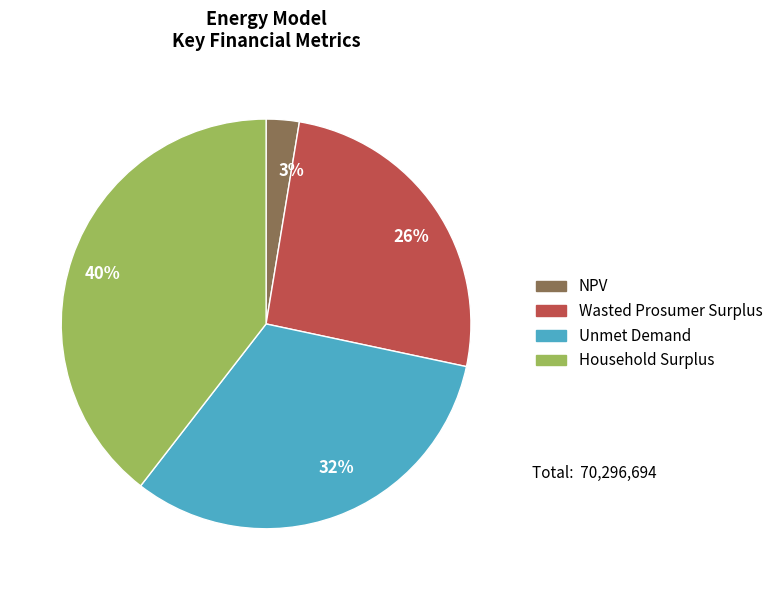

The 32% slice represents 41% of the pie. True or false?

False